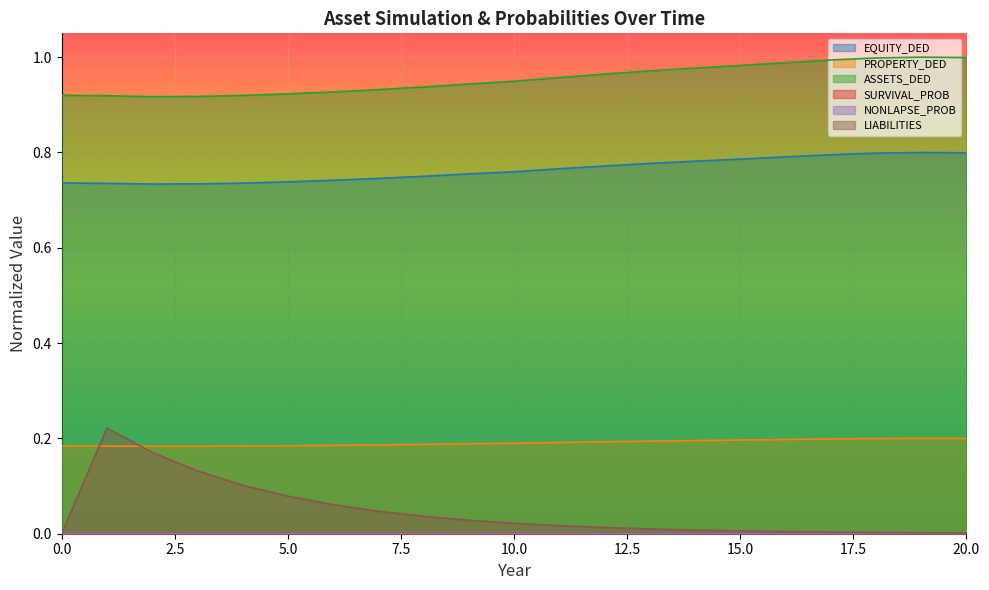

What is the minimum value for EQUITY_DED?

0.7